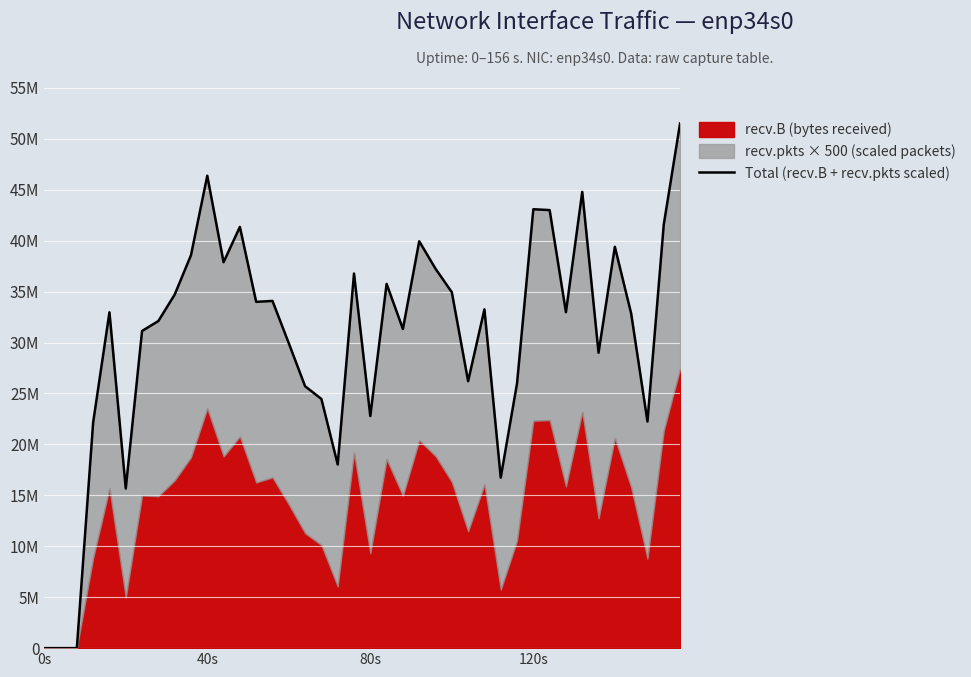

Reading left to right, extract all data points from this chart.

0	0	0	22157132	32962695	15665015	31130684	32110331	34698513	38565227	46369232	37879860	41347593	33988378	34080271	29926335	25707718	24457073	18025994	36770390	22783616	35753325	31326937	39935982	37242720	34935268	26202921	33253094	16736354	25983598	43080367	42997535	32974845	44783229	28996261	39394034	32847024	22245144	41574589	51499589